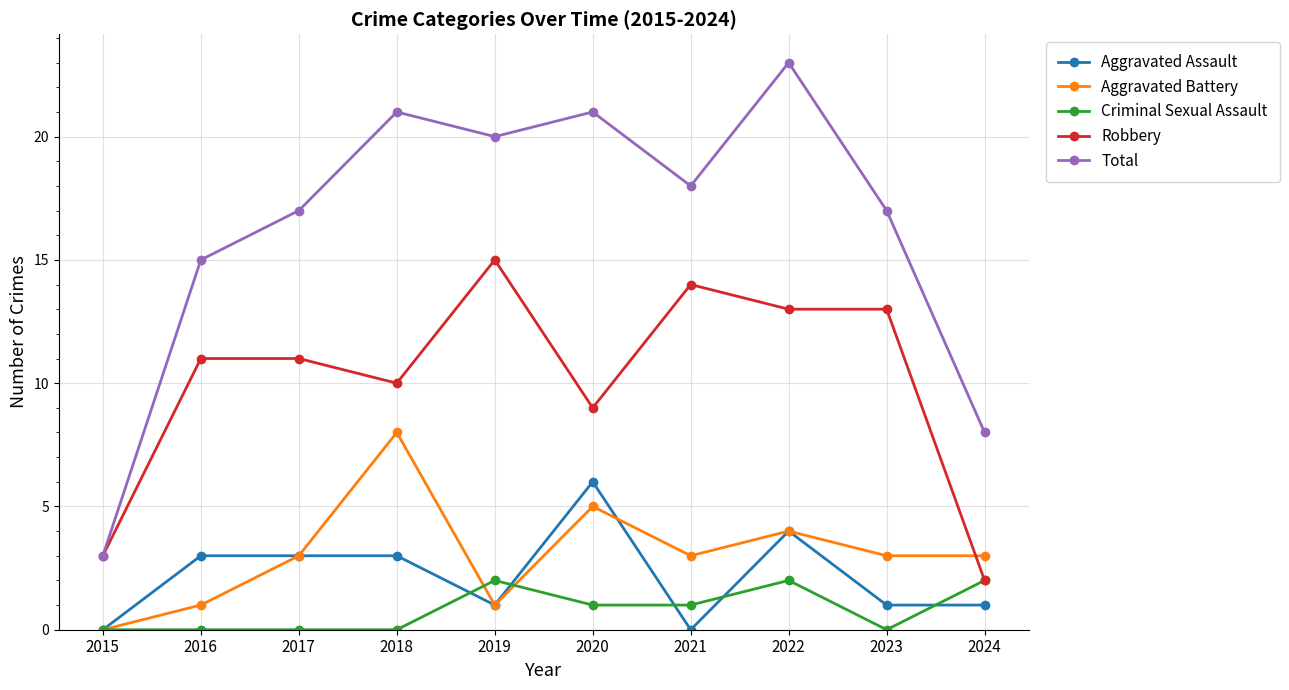

True or false: Aggravated Battery has a value of 0 at 2019.

False